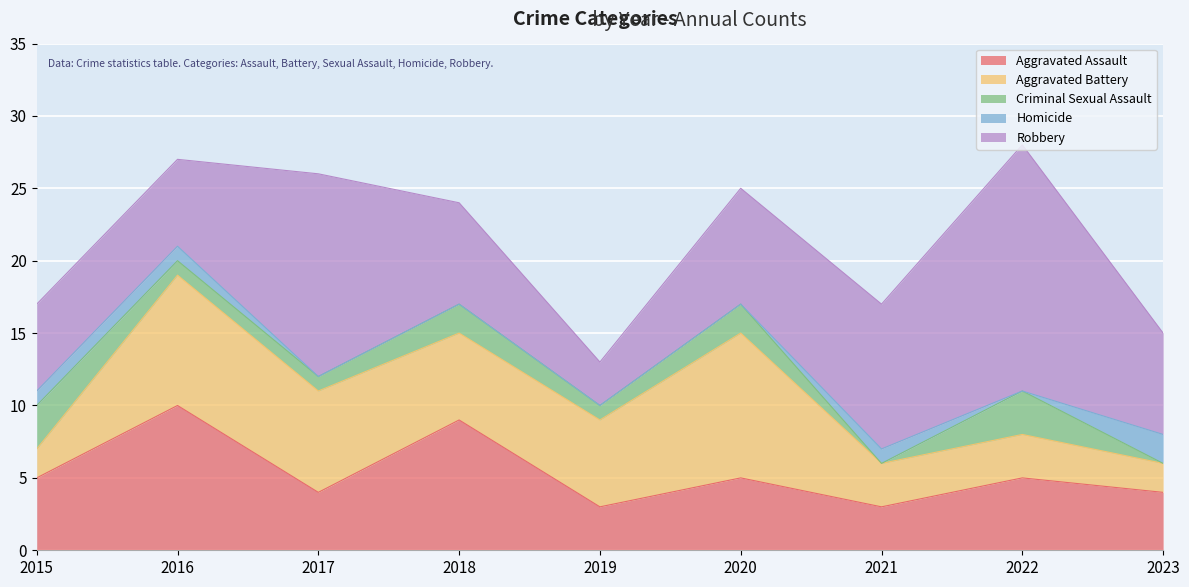

What is the average value of the Aggravated Battery series?

5